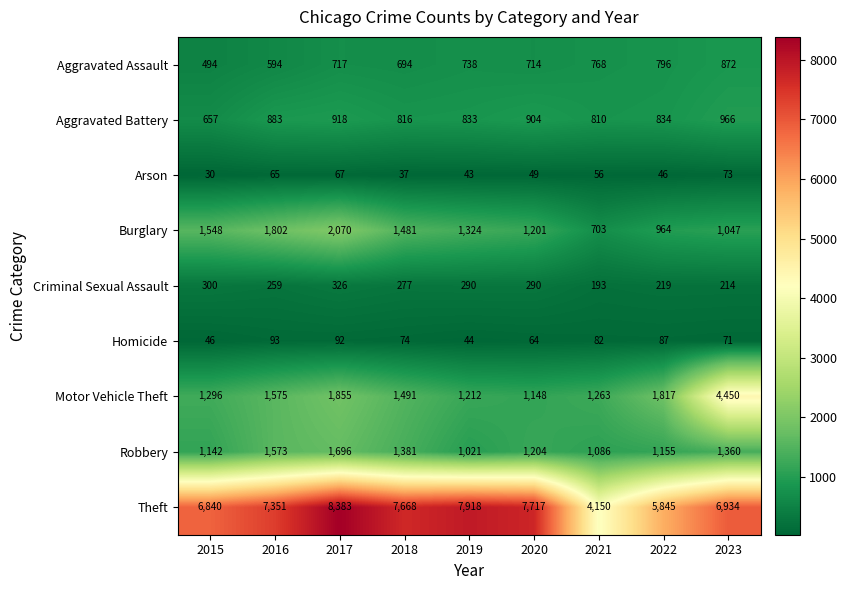

What is the greatest value displayed?

8383